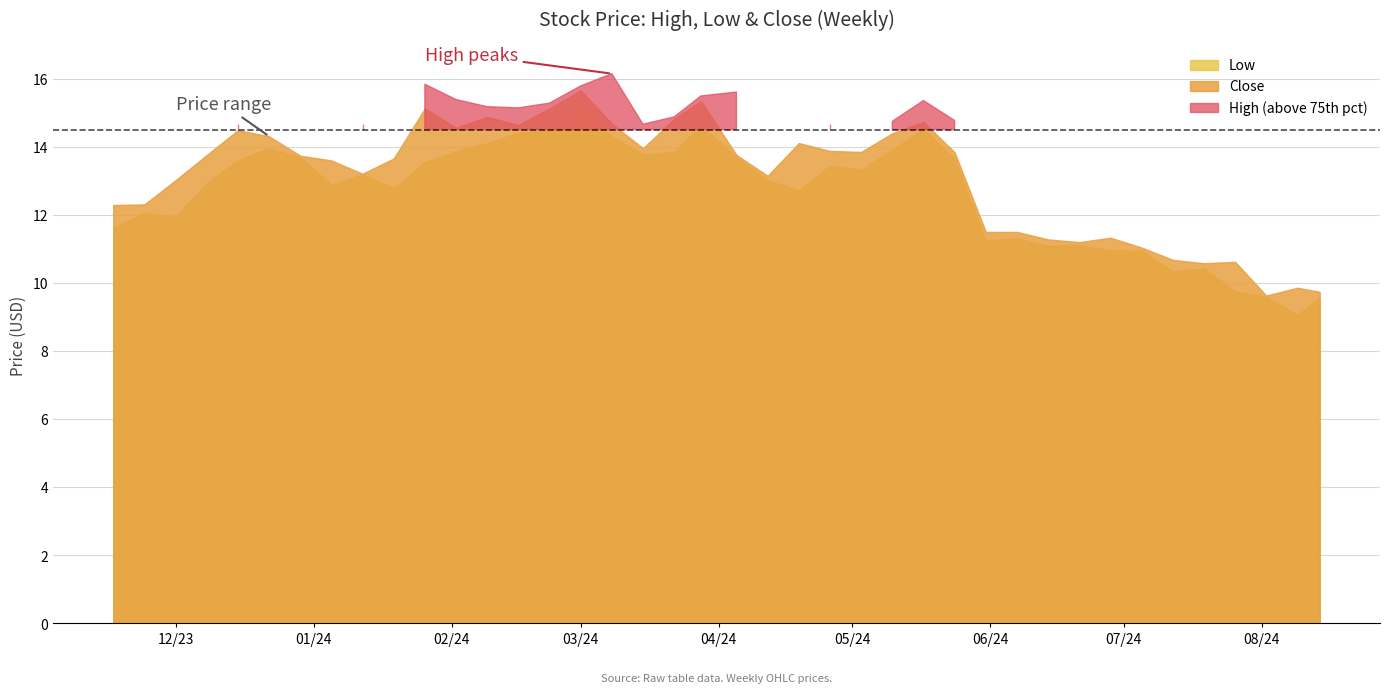

How many lines are shown in the chart?

3